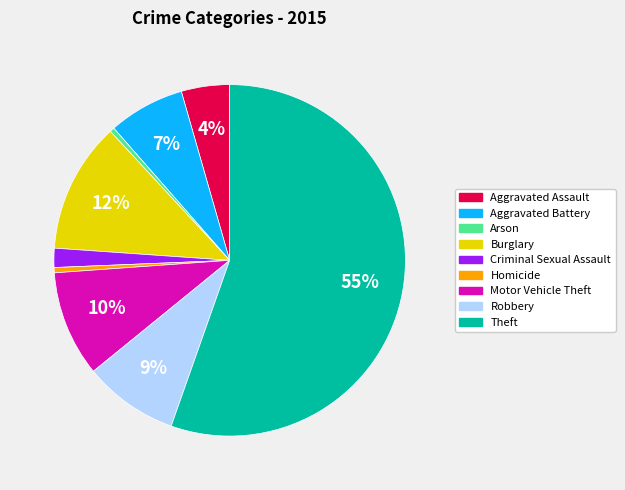

To the nearest percent, what is the combined percentage of Criminal Sexual Assault and Aggravated Battery?

9%